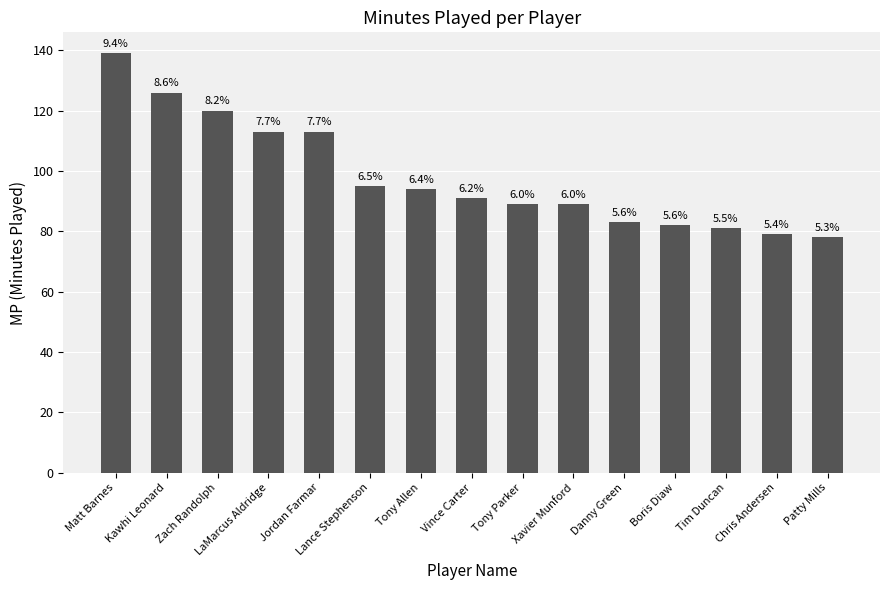

What is the maximum value shown in the chart?

139